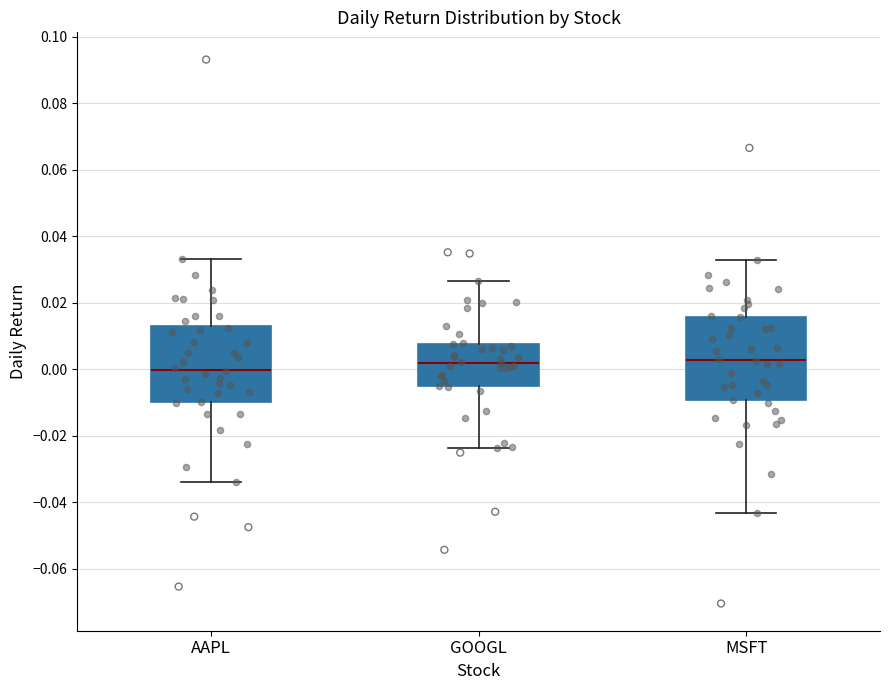

Reading left to right, transcribe this box plot: for each box, give where its median line is, the range the box spans, and where its two whiskers end, as read against the y-axis. The values are not printed on the chart, so give them approximately, as read against the axis.

AAPL: median 0.000, box -0.010 to 0.014, whiskers -0.034 to 0.034
GOOGL: median 0.002, box -0.006 to 0.008, whiskers -0.024 to 0.026
MSFT: median 0.002, box -0.010 to 0.016, whiskers -0.044 to 0.032